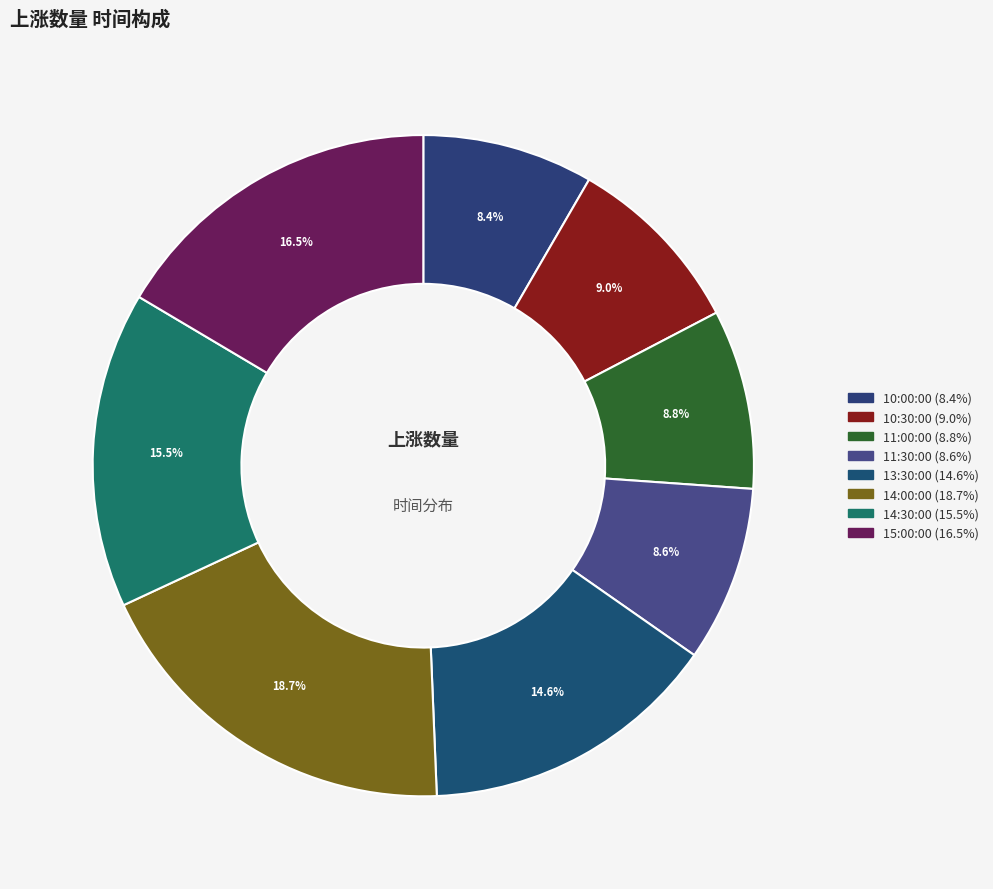

Is it true that 10:30:00 is 9% of the pie?

True